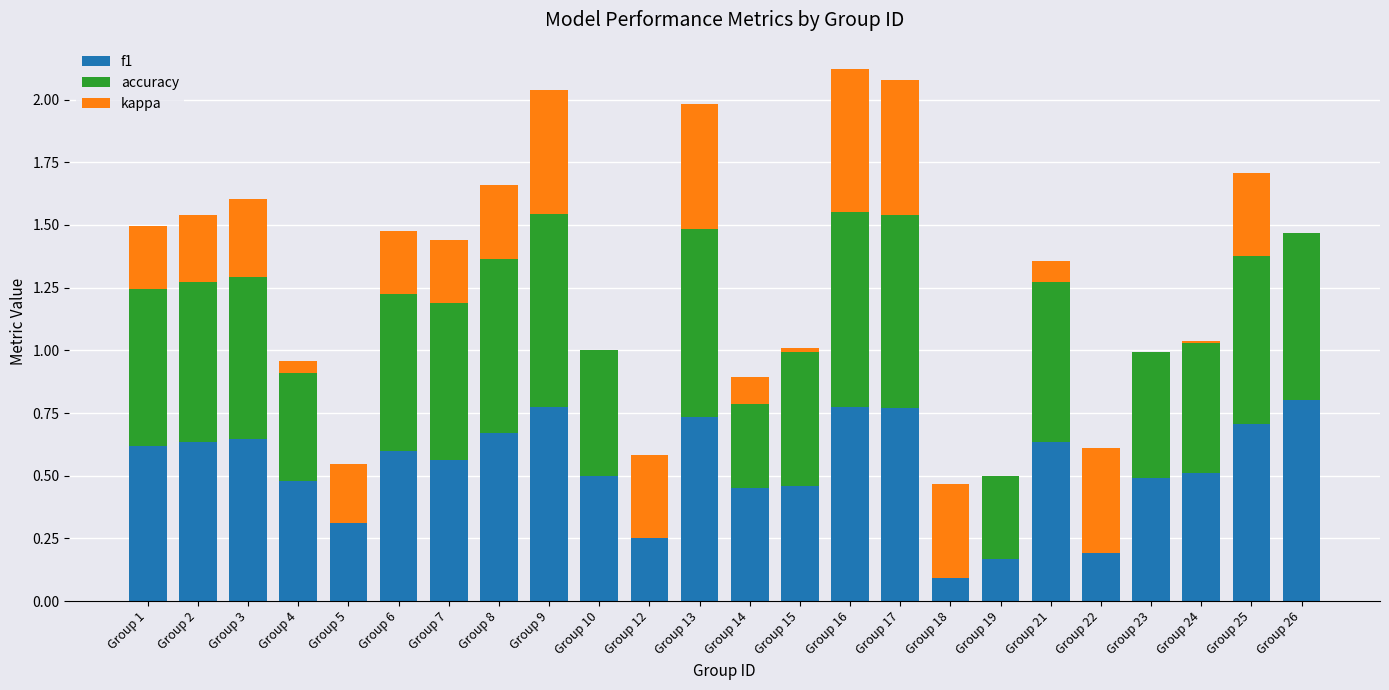

At how many categories does at least one series exceed 0?

24